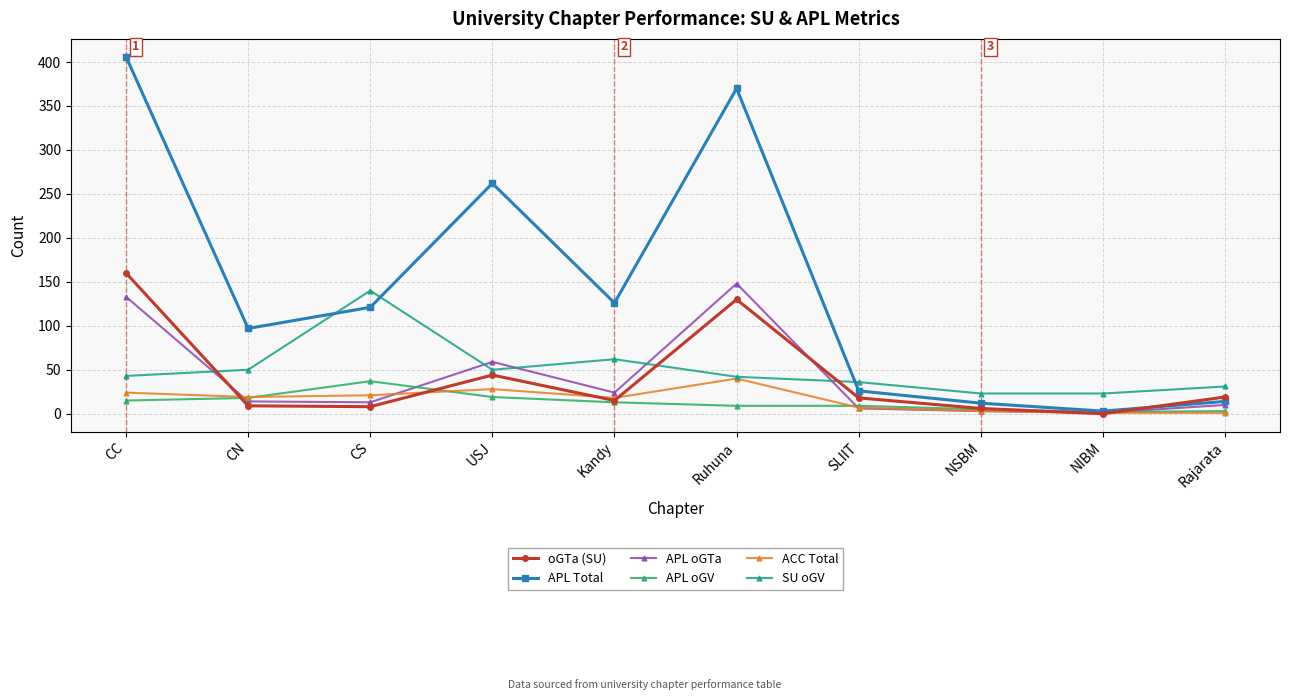

Which series has the largest total across all categories?

APL Total